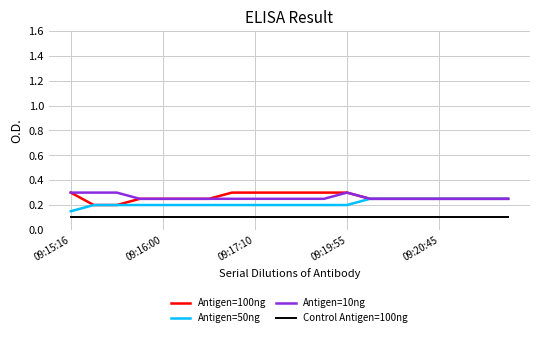

True or false: Antigen=10ng and Control Antigen=100ng cross at least once.

False